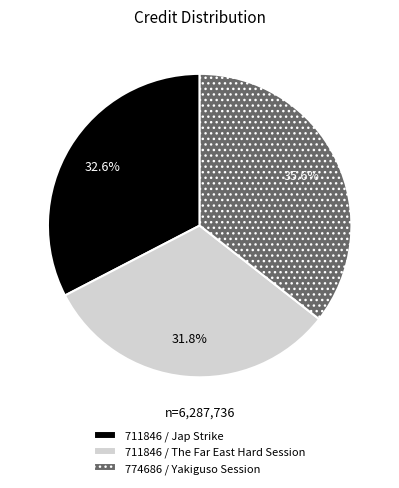

Is it true that 711846 / Jap Strike is 33% of the pie?

True